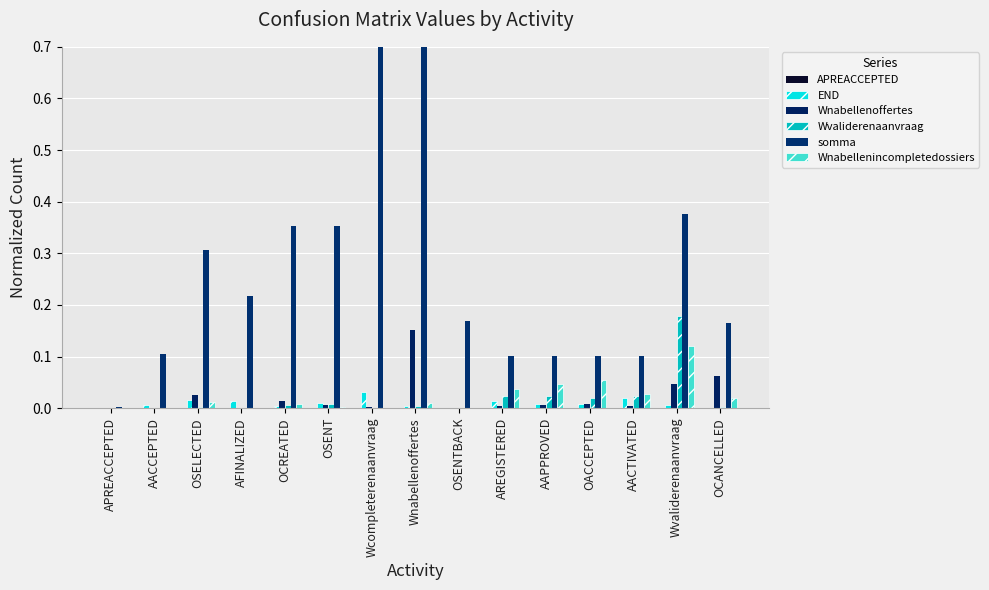

At which label does Wnabellenoffertes reach its minimum?

APREACCEPTED